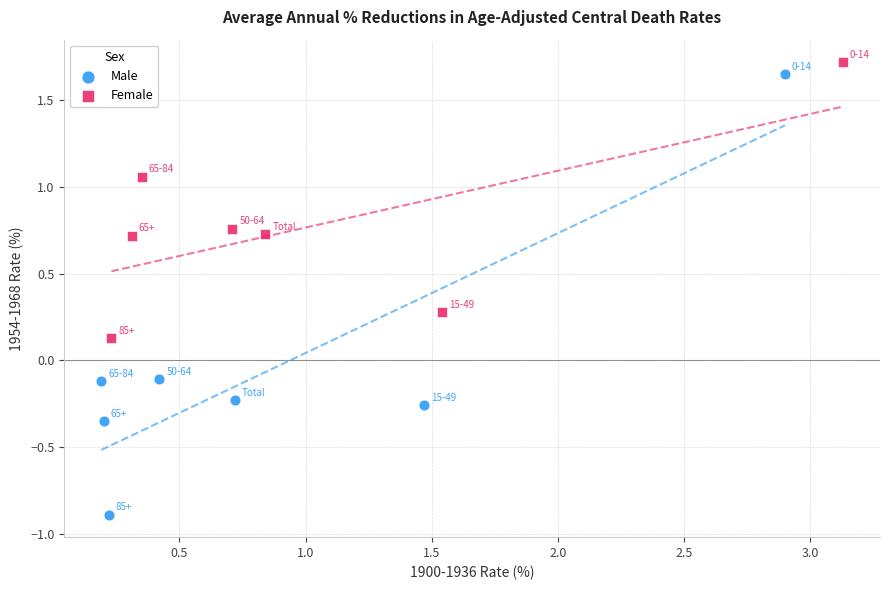

What are all the series names shown in the legend?

Male, Female